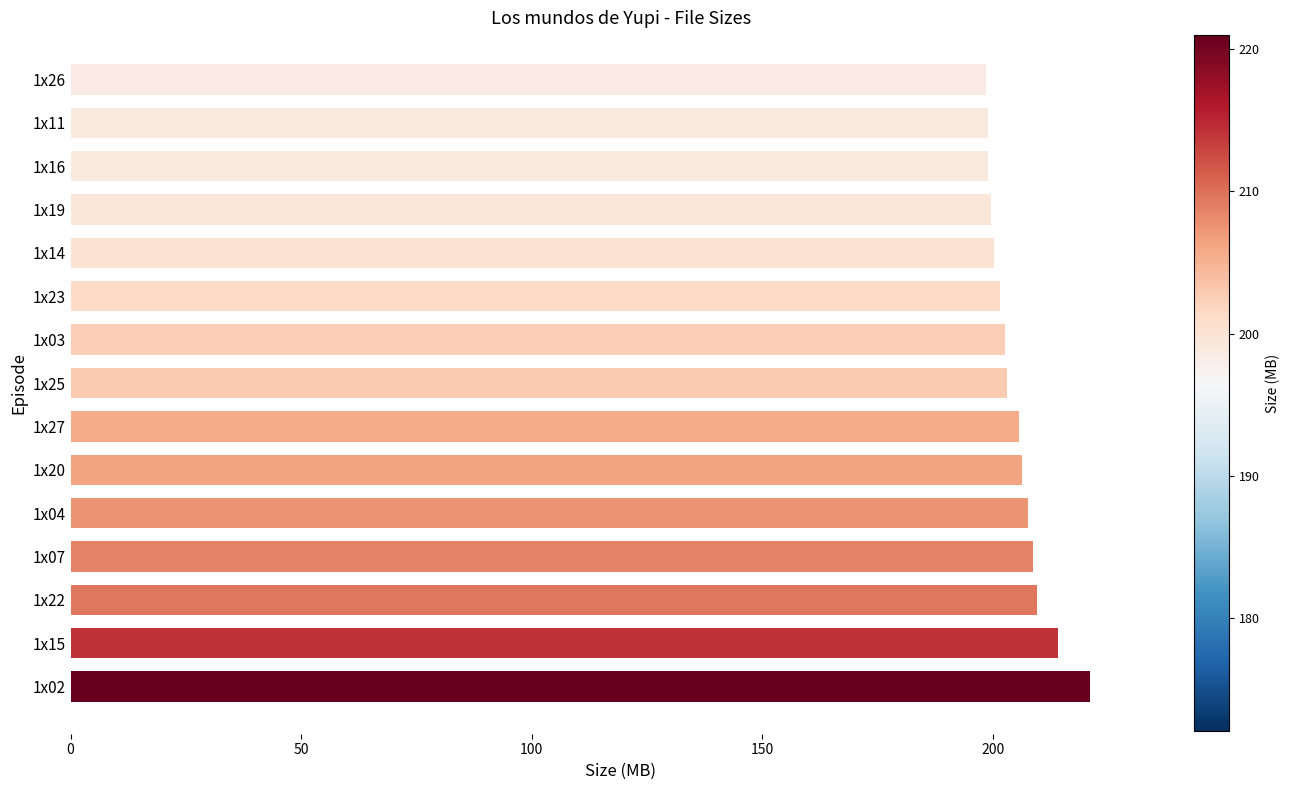

Approximately how many times larger is the value at 1x04 compared to 1x15?

1.0